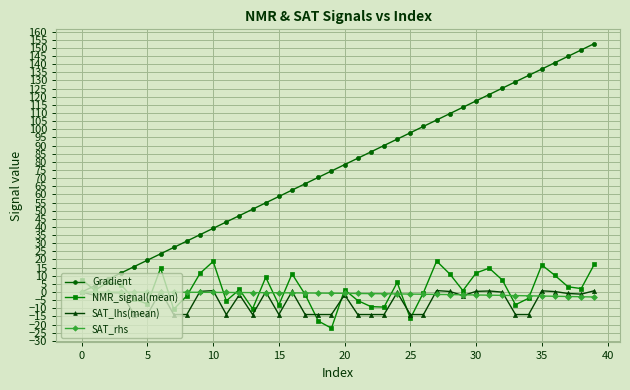

What is the sum of all SAT_lhs(mean) values?

-239.0